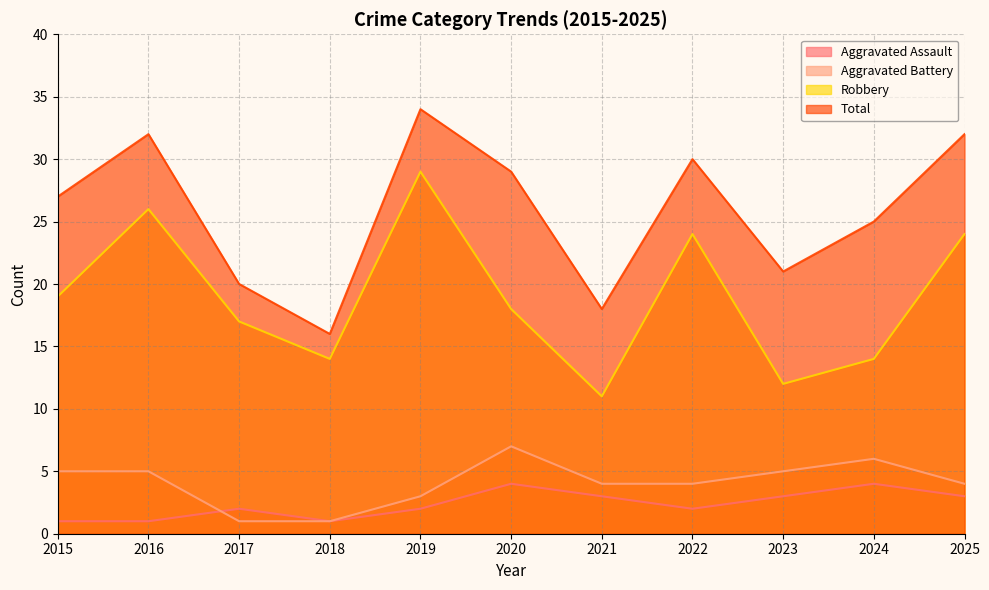

How many data points in Total are less than 27?

5